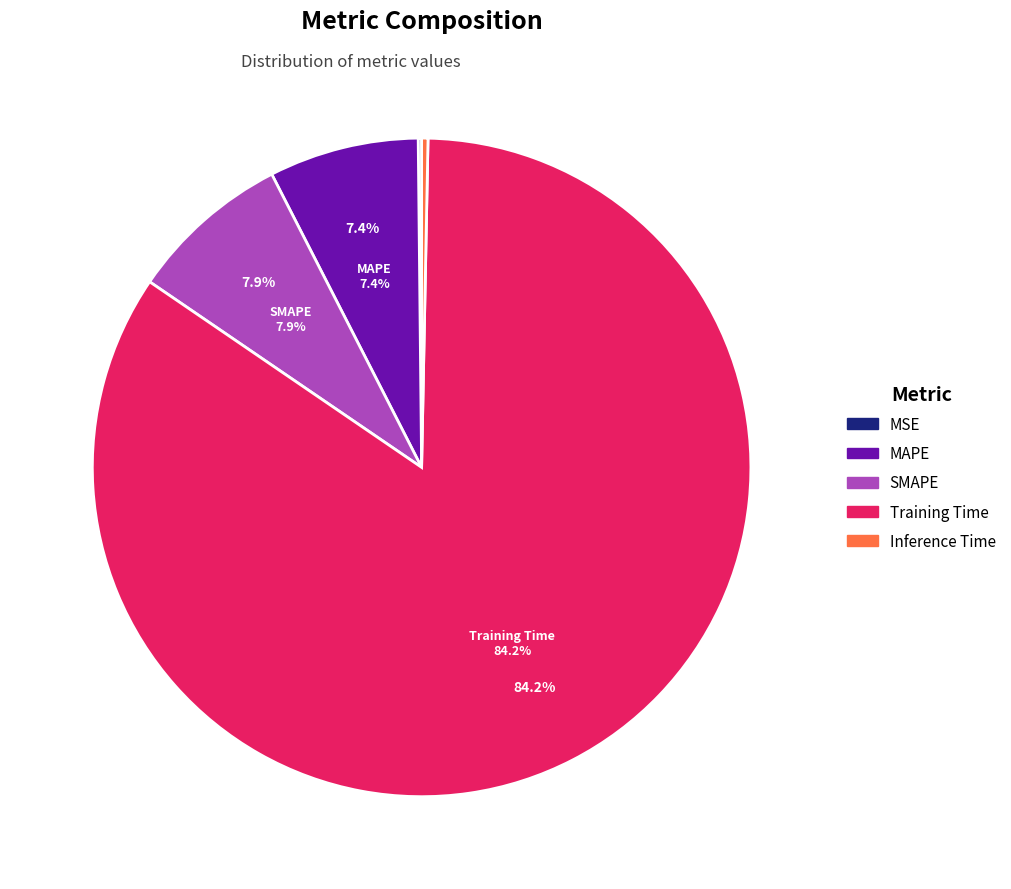

What is the smallest slice in the pie chart?

MSE